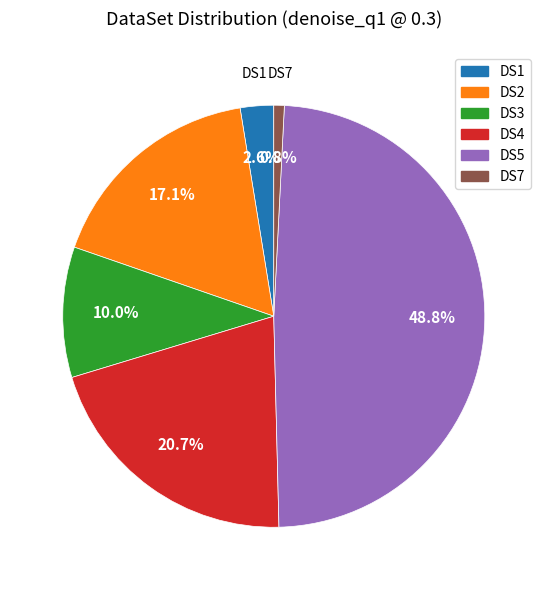

Is there a majority slice in this chart?

No